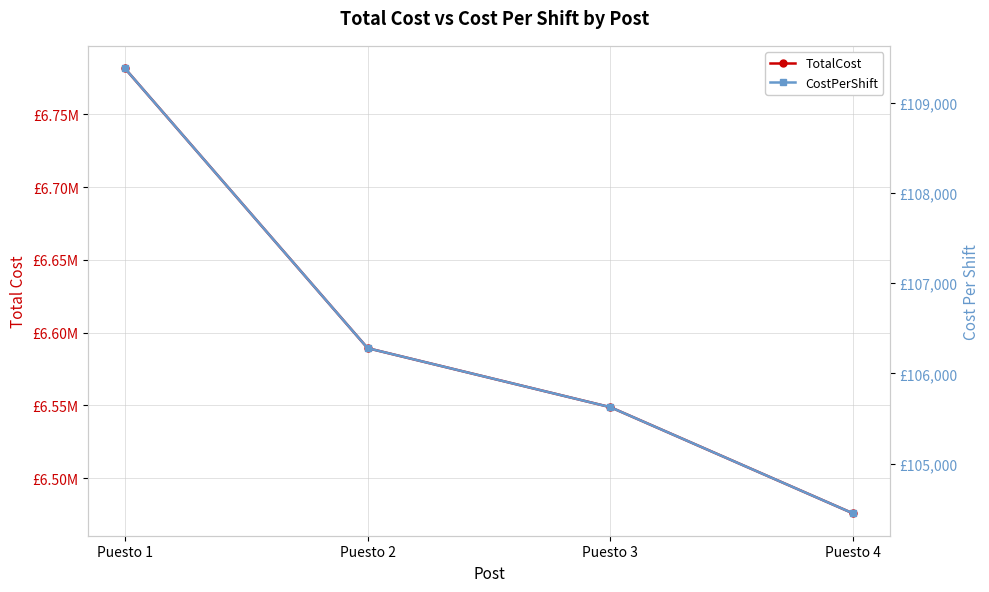

What is the total value across all series at Puesto 1?

6890910.7